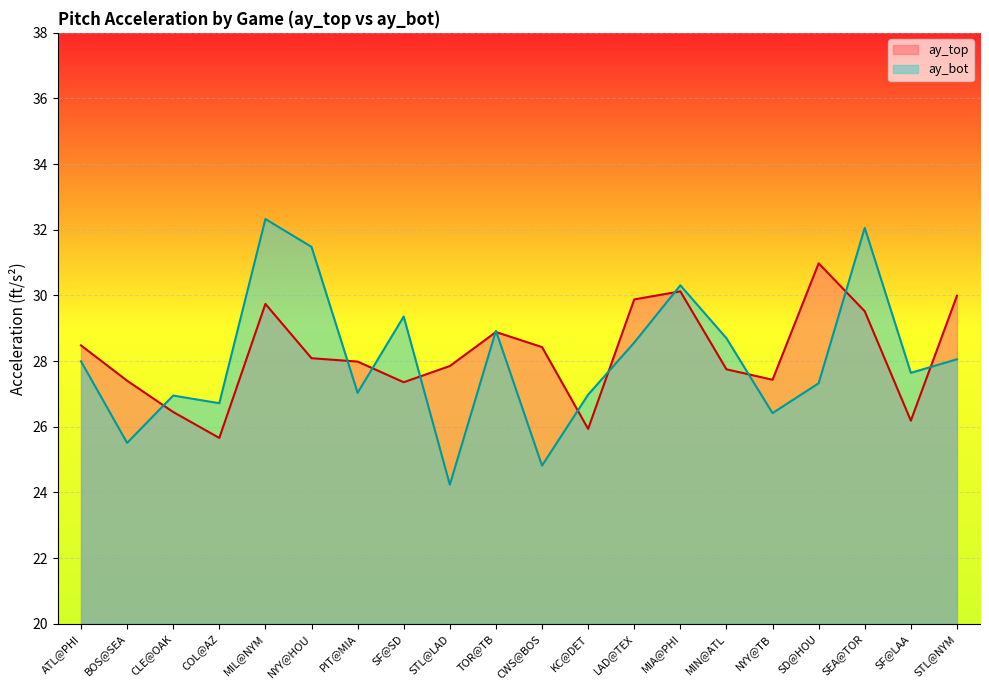

Rank the series by their average value, from highest to lowest.

ay_top, ay_bot